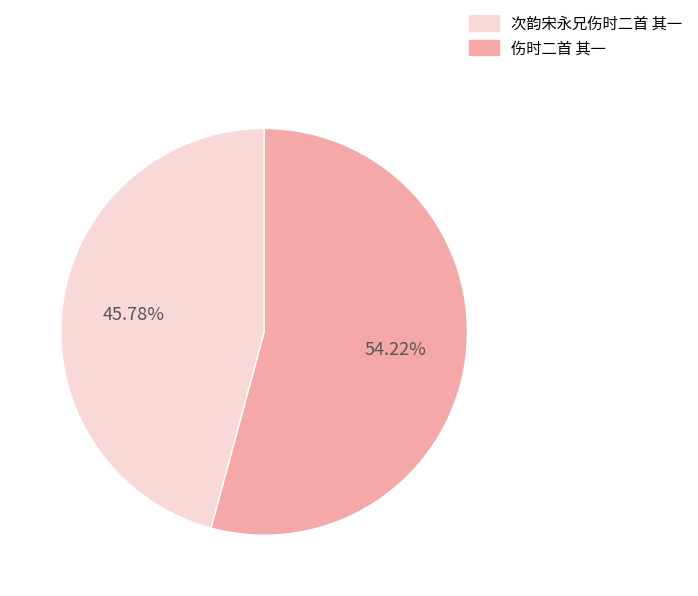

Is there a majority slice in this chart?

Yes